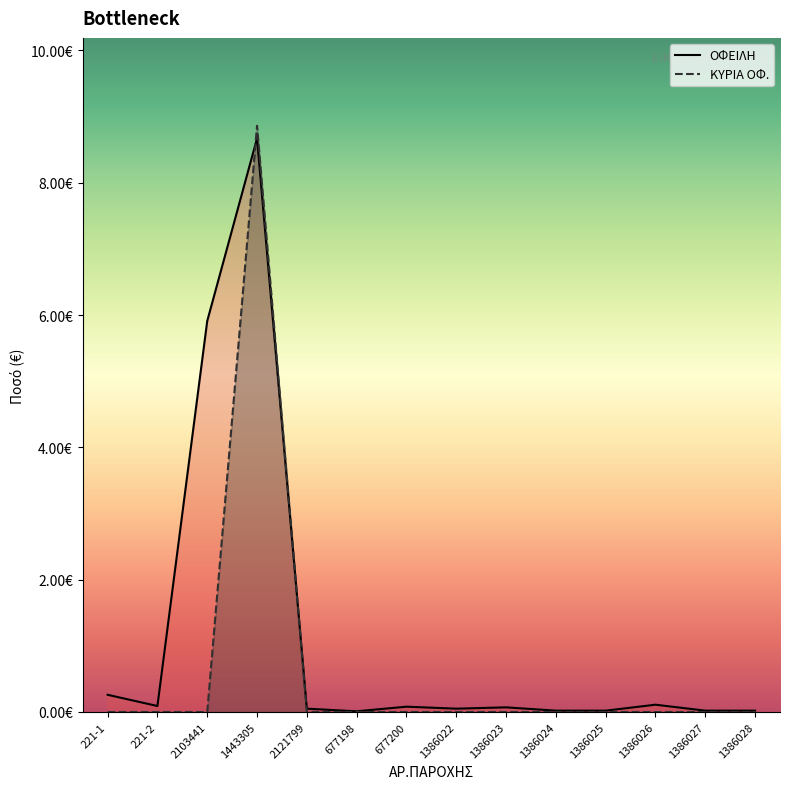

True or false: ΚΥΡΙΑ ΟΦ. has more than 2 points higher than both neighbors.

False